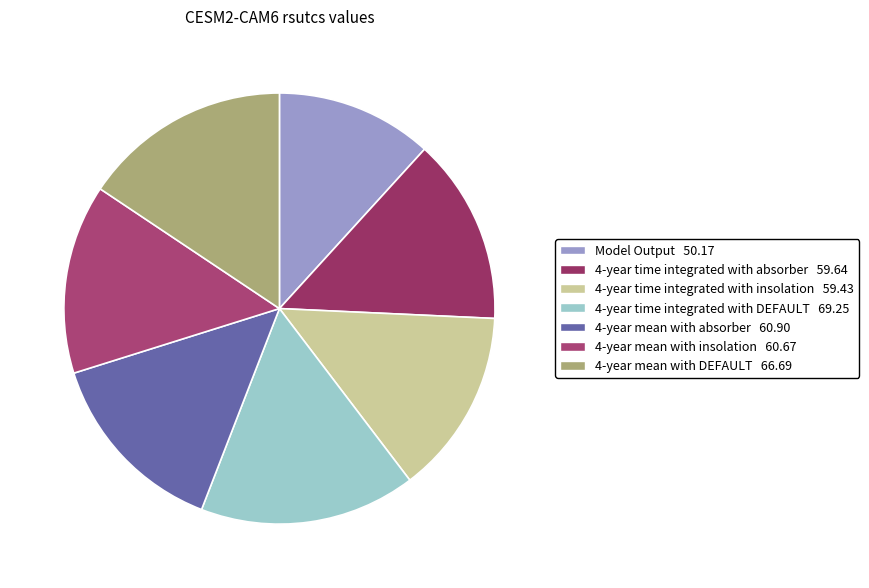

How many slices are in this pie chart?

7